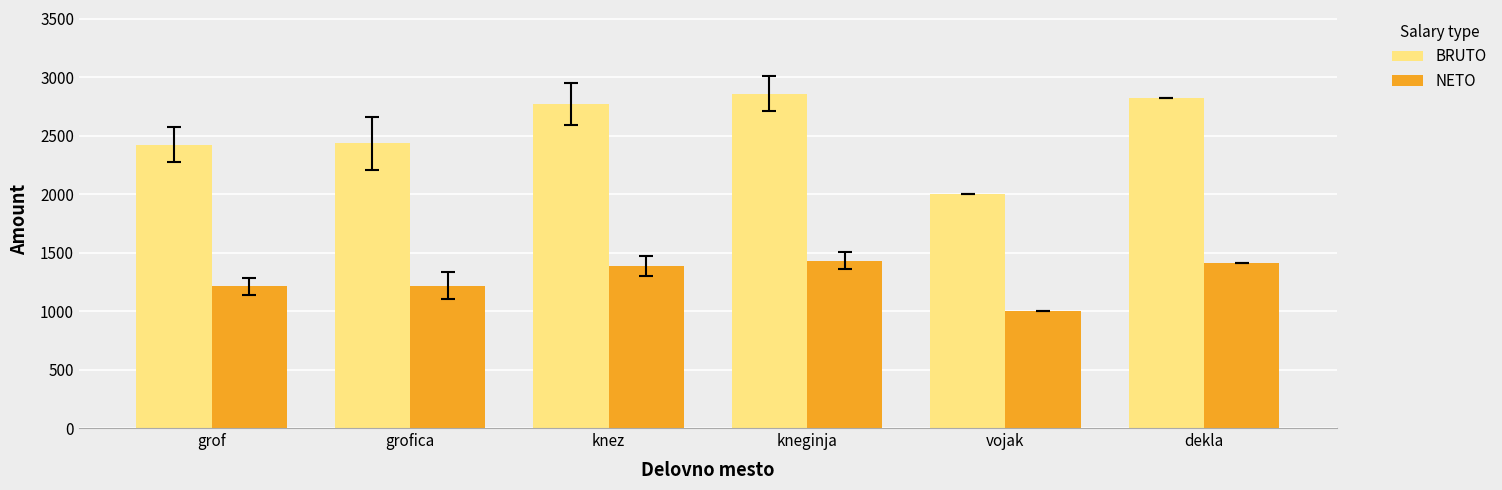

What is the sum of all NETO values?

7652.5